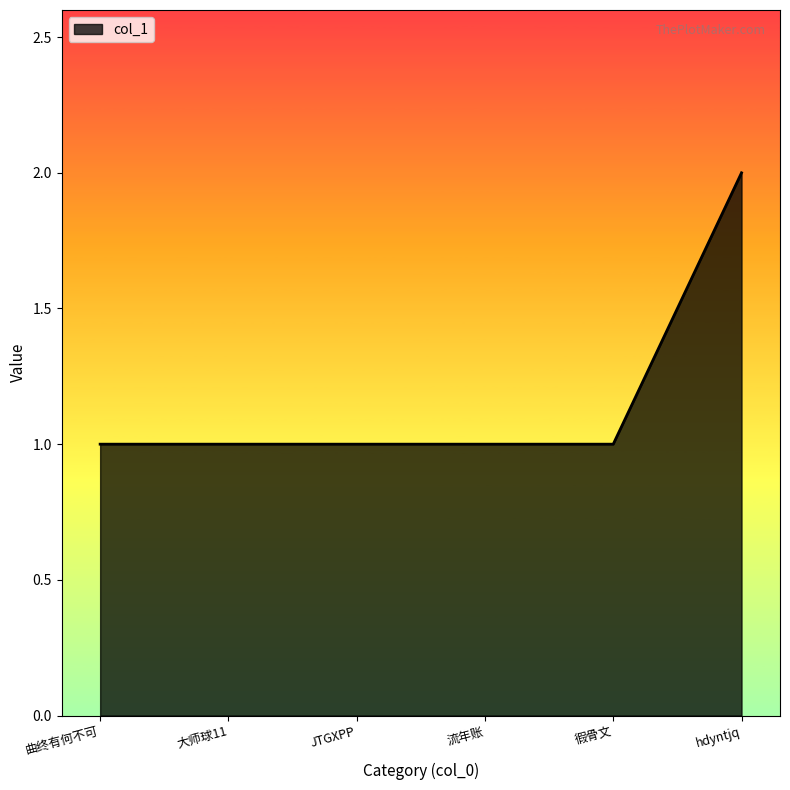

Count the values in the range 1 to 2.

6